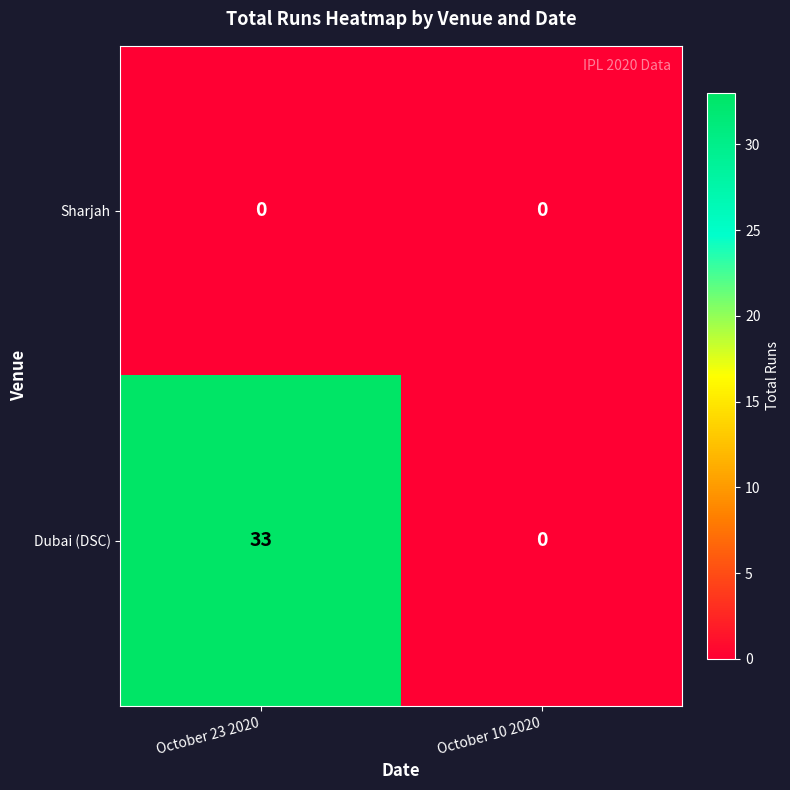

Between October 23 2020 and October 10 2020, which series saw the biggest shift?

Dubai (DSC)